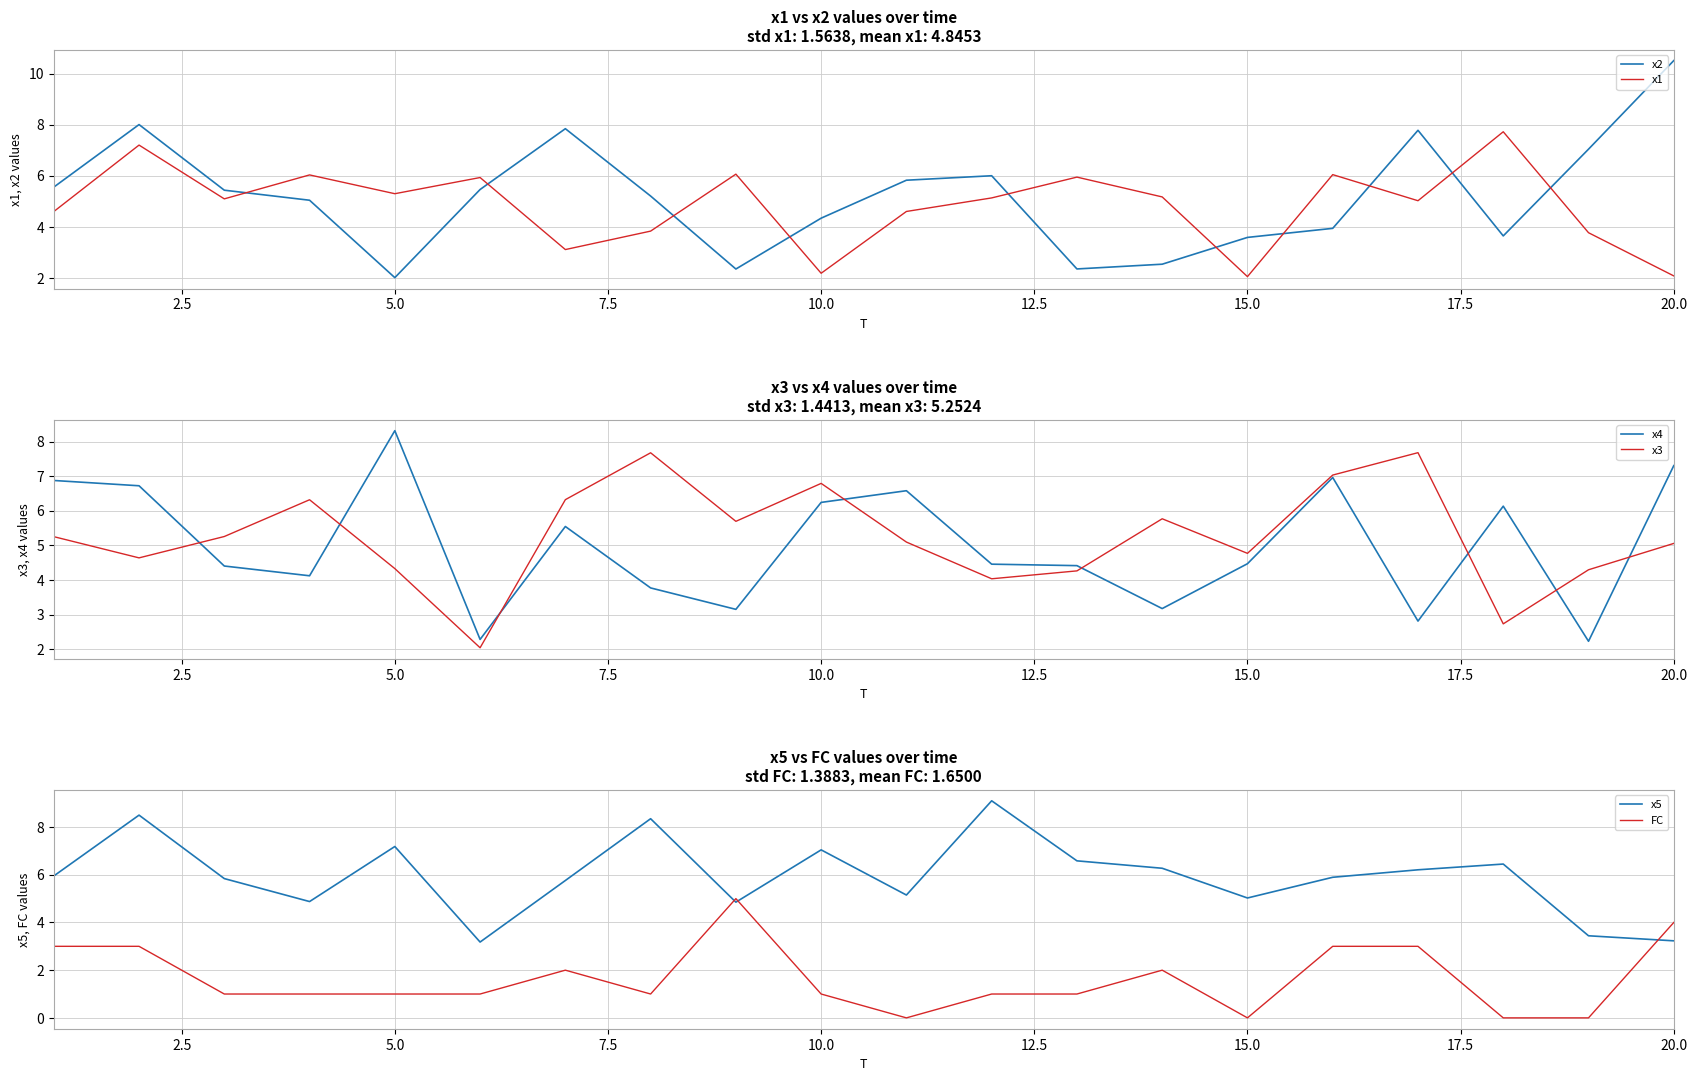

After their last crossing, which series has the higher values: x2 or x1?

x2